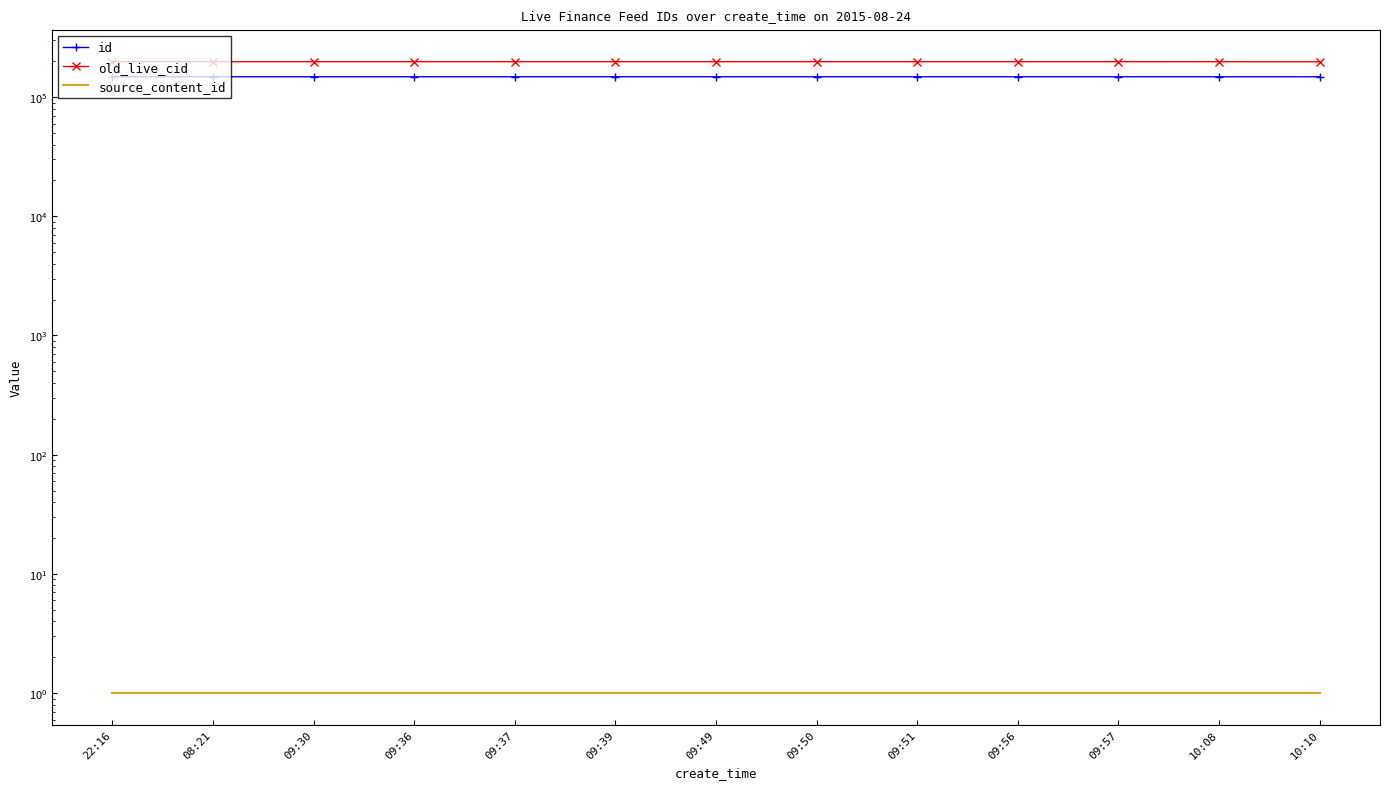

True or false: old_live_cid and source_content_id cross at least once.

False